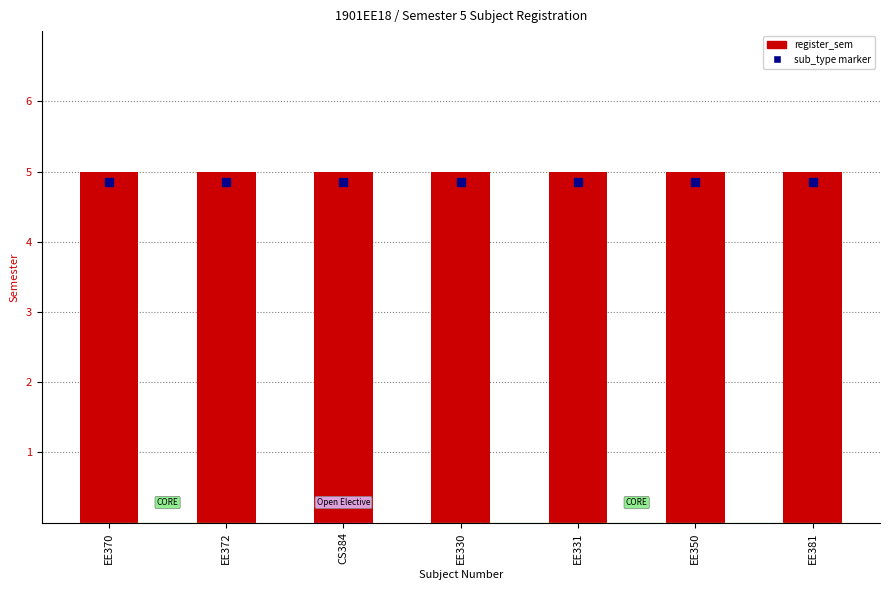

Which series has the largest Y range (max minus min)?

register_sem